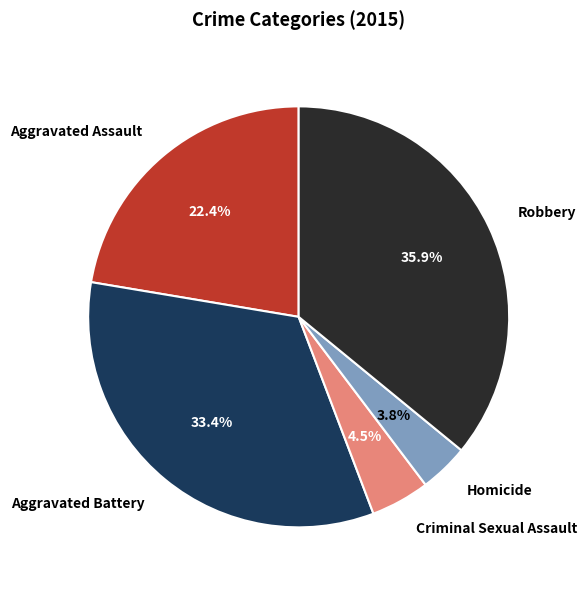

To the nearest percent, what portion does Aggravated Battery represent?

33%